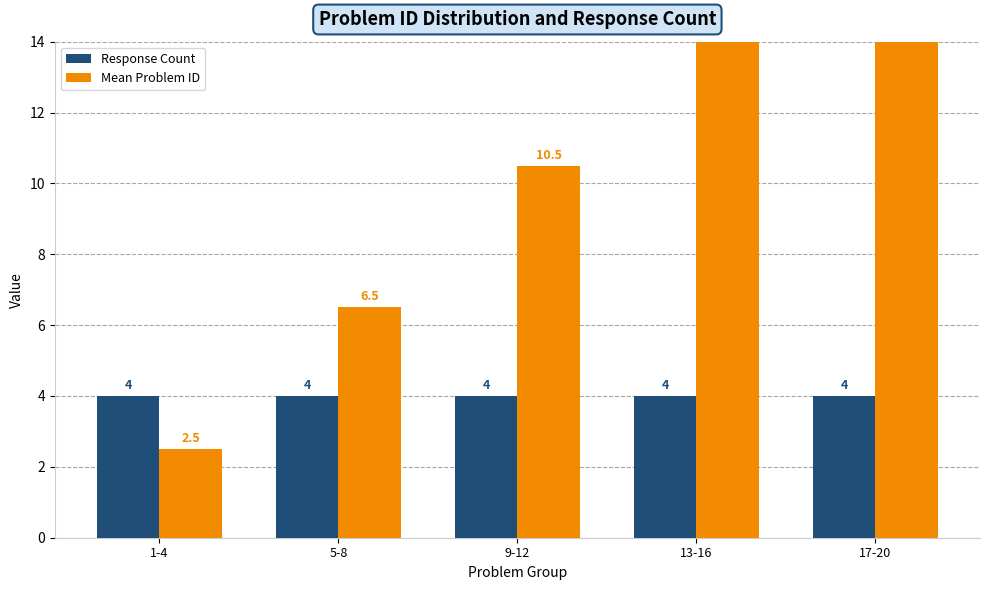

What is the label of the 2nd bar from the right?

13-16